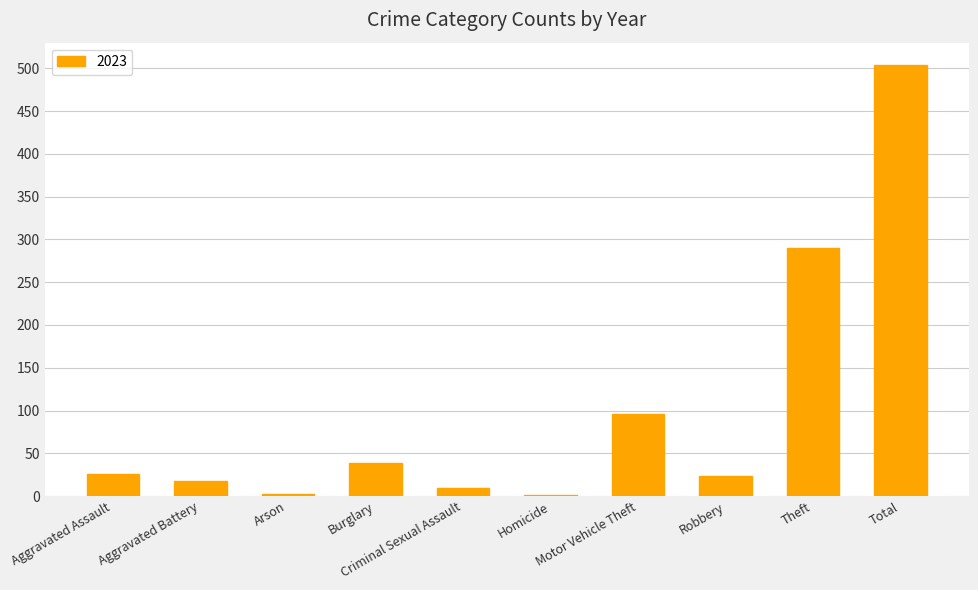

How many series are shown in this chart?

1